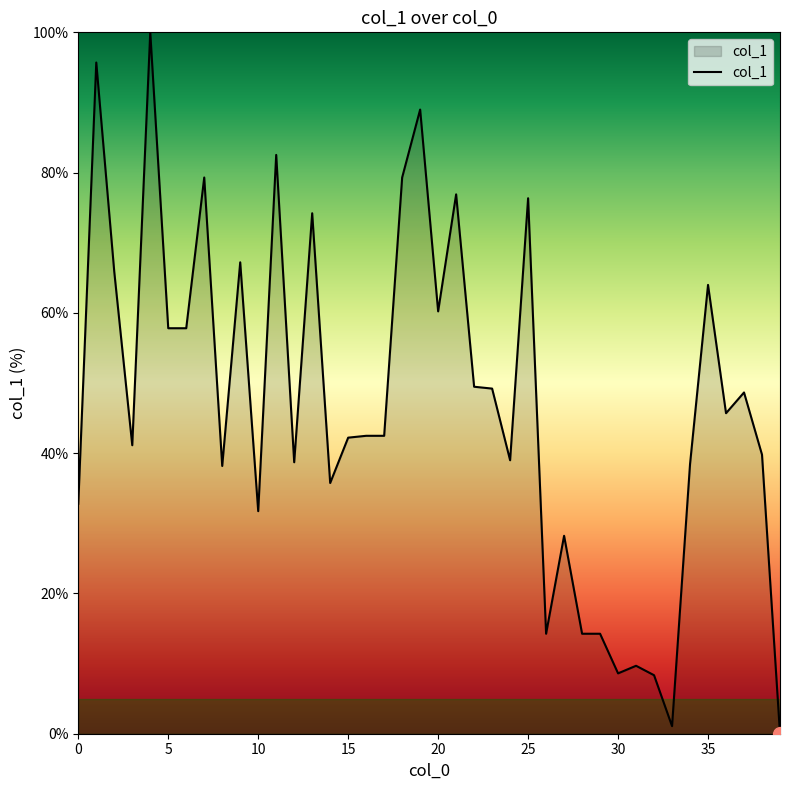

What is the difference between the maximum and minimum values?

100.0